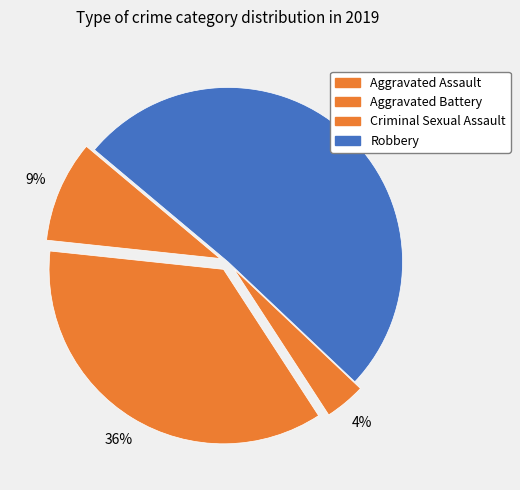

Rank the categories by value from lowest to highest.

Criminal Sexual Assault, Aggravated Assault, Aggravated Battery, Robbery